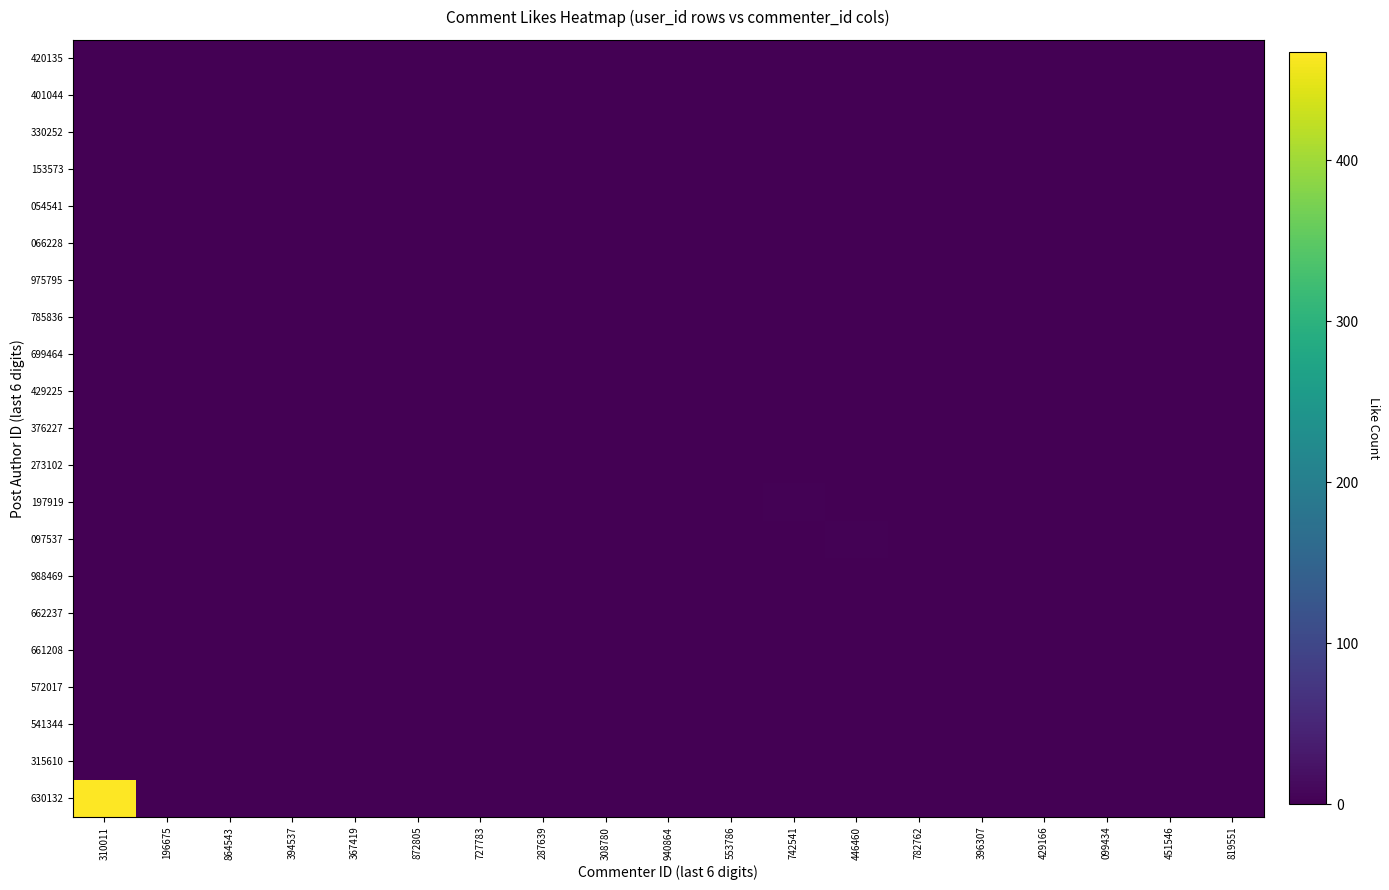

At which category is the sum across all series the highest?

310011